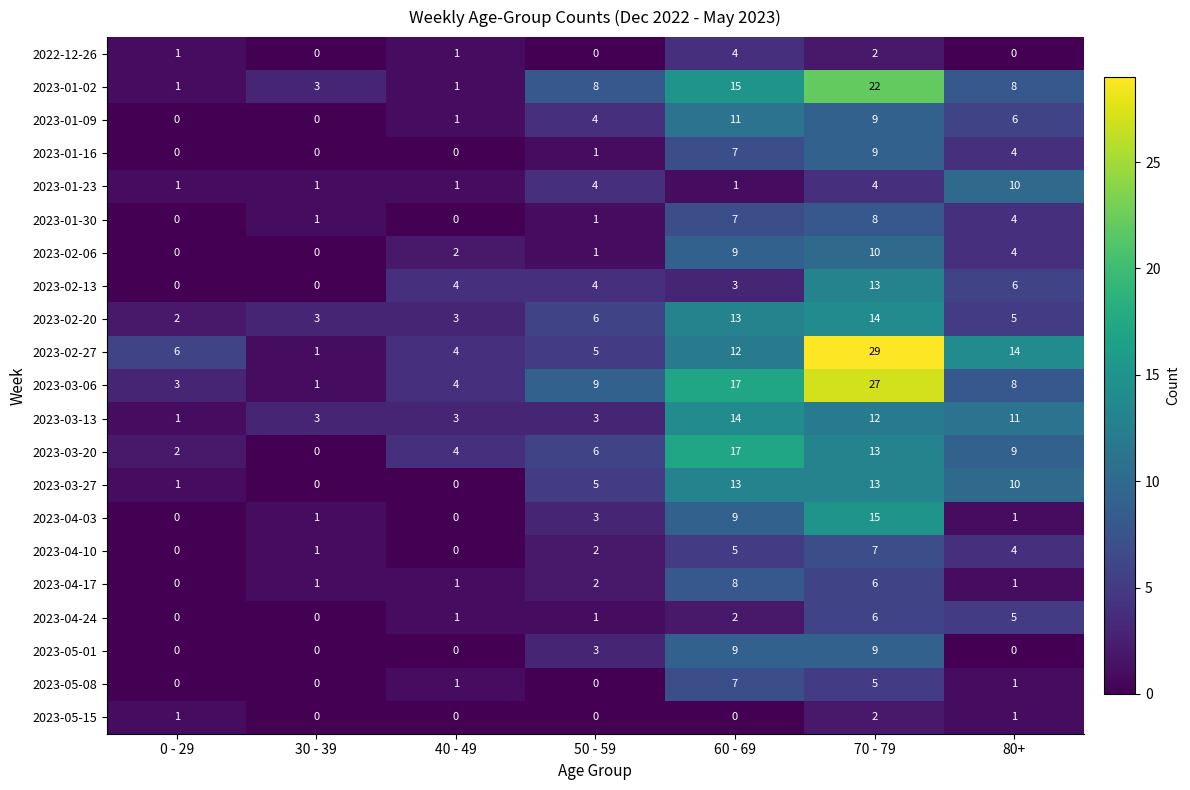

Which series has the largest range (max minus min)?

2023-02-27